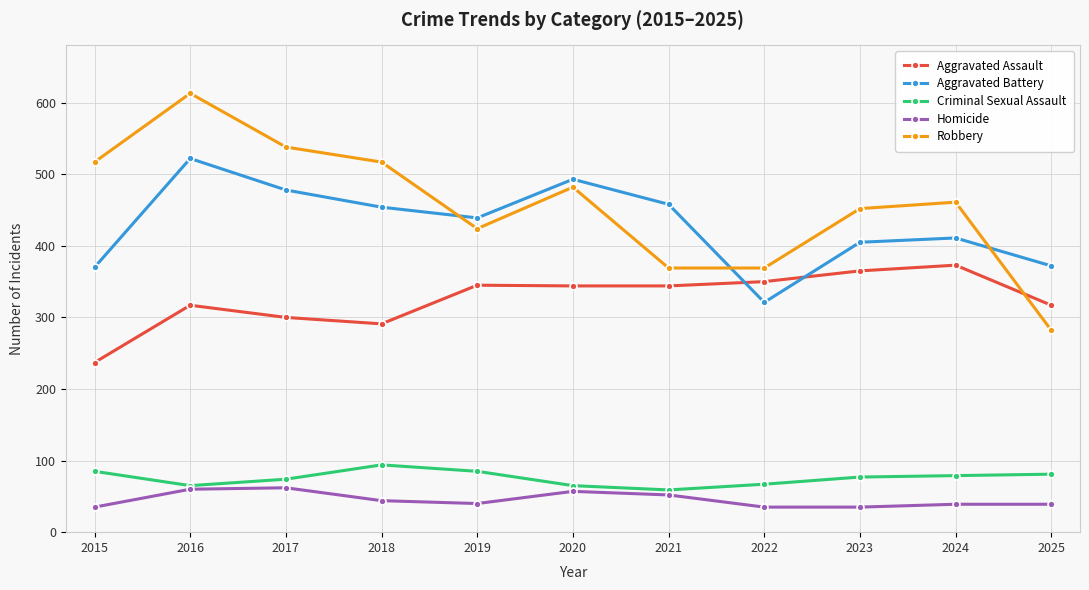

Is the value of Aggravated Assault at 2023 greater than the value of Criminal Sexual Assault at 2016?

Yes